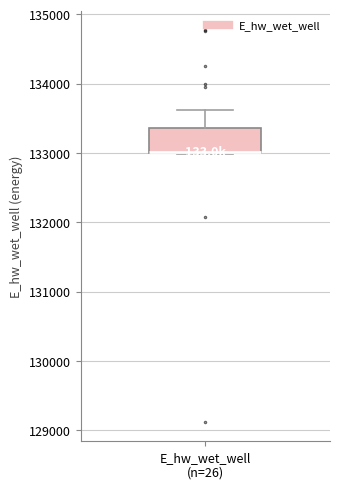

Read this box plot against the y-axis: the position of the median line, the range covered by the box, and the ends of both whiskers. The values are not printed on the chart, so give them approximately, as read against the axis.

median 133000 (drawn on the box's lower edge), box 133000 to 133400, whiskers 133000 to 133600